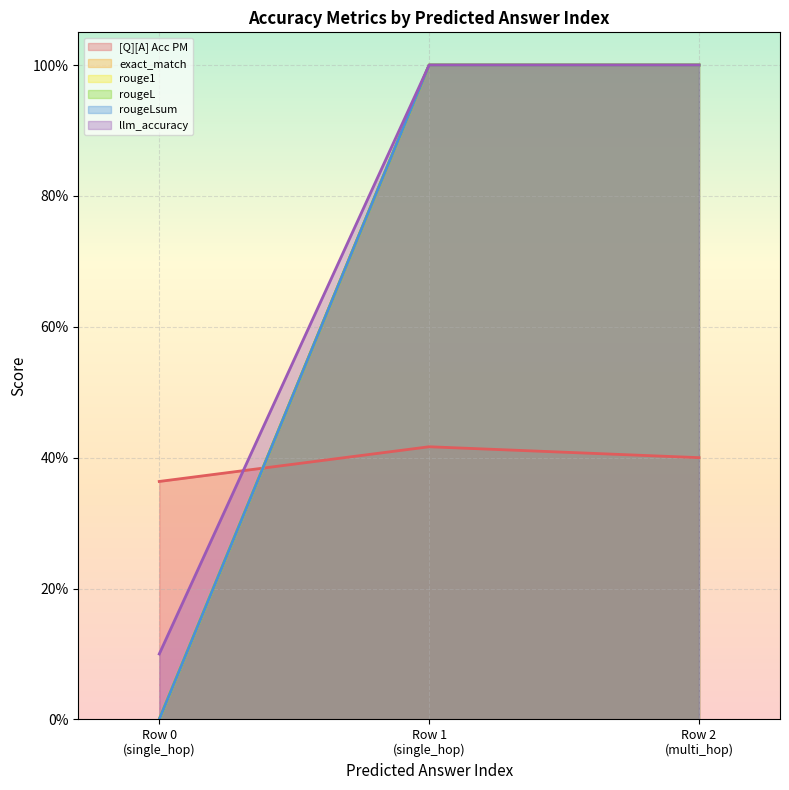

How many series are shown in this chart?

6